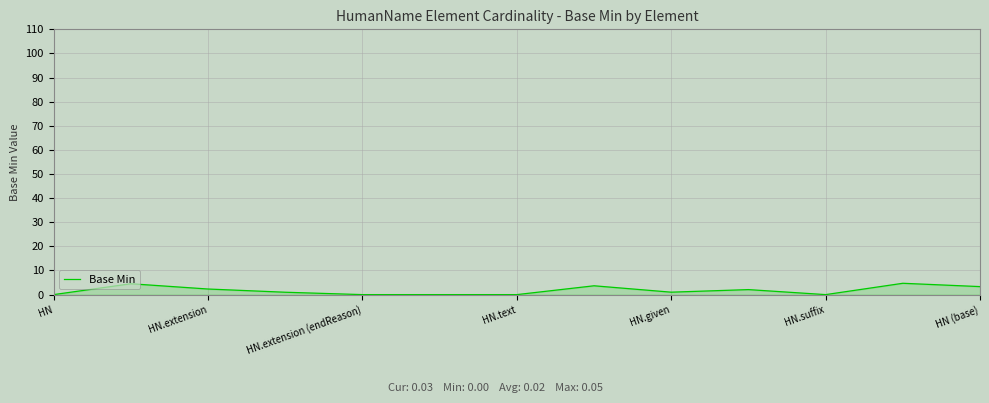

True or false: there are more than 1 points higher than both neighbors.

True